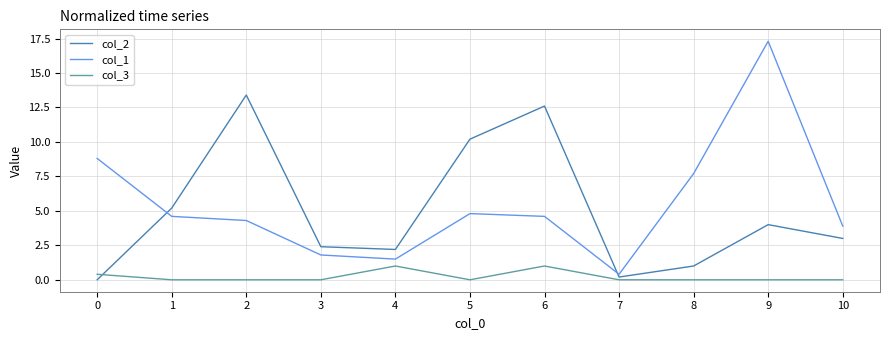

What is the difference between the highest and lowest values at 1?

5.2